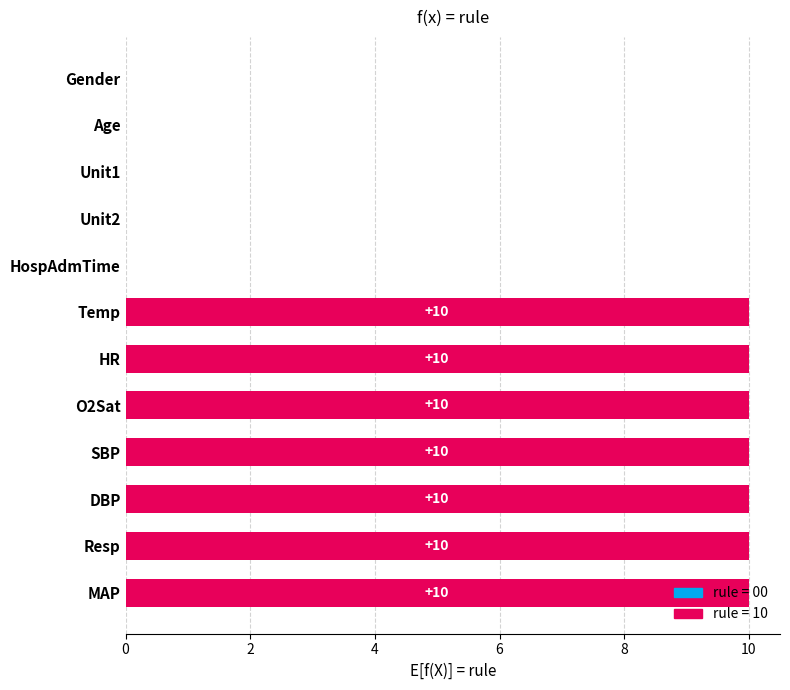

The value at HospAdmTime is 0. True or false?

True